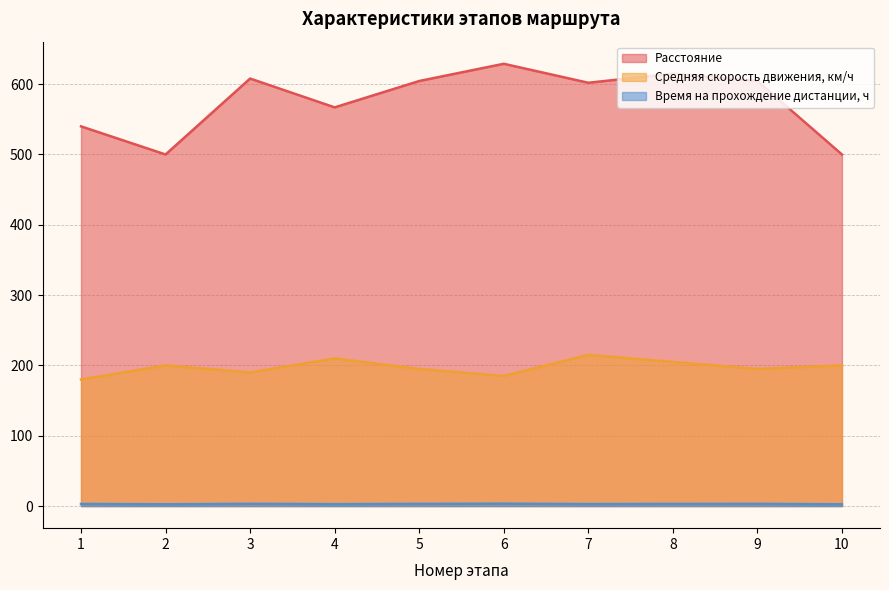

Where does the Время на прохождение дистанции, ч series first go above 3?

3